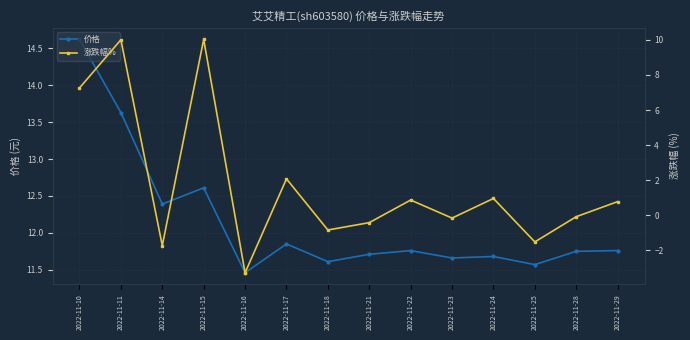

What is the difference between the 价格 values at 2022-11-16 and 2022-11-22?

0.3